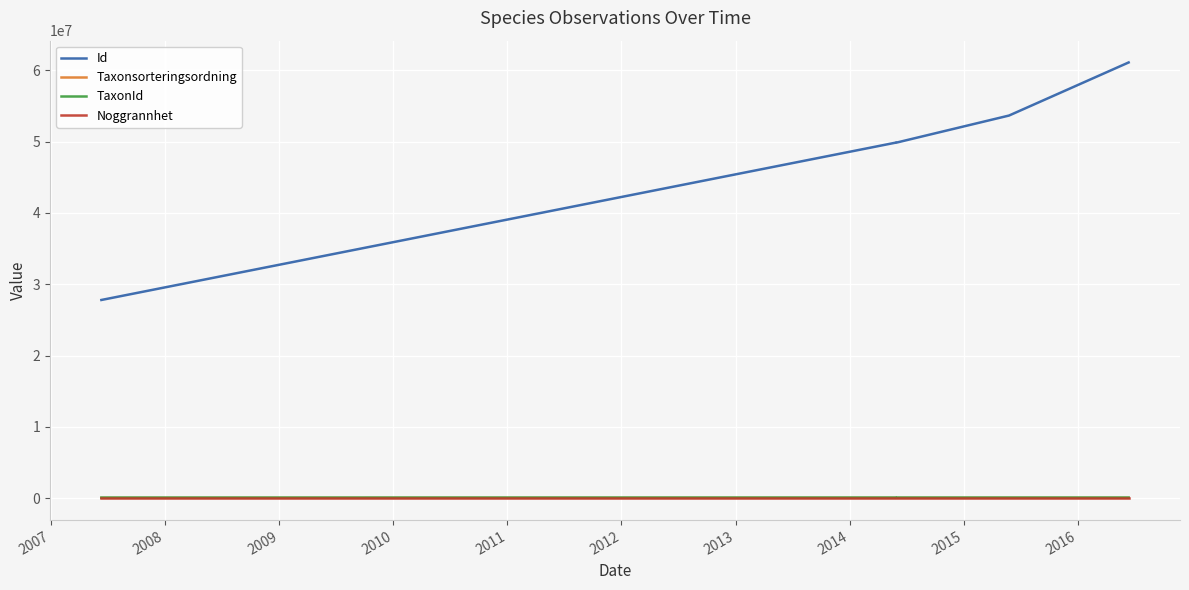

What is the sum of all TaxonId values?

511218